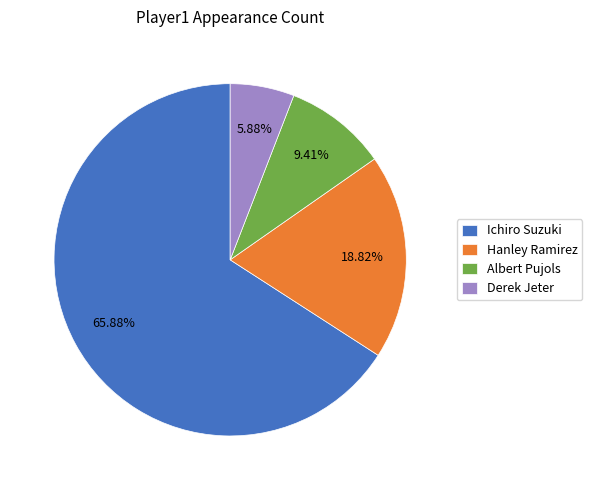

Which slice represents more than half of the pie?

Ichiro Suzuki